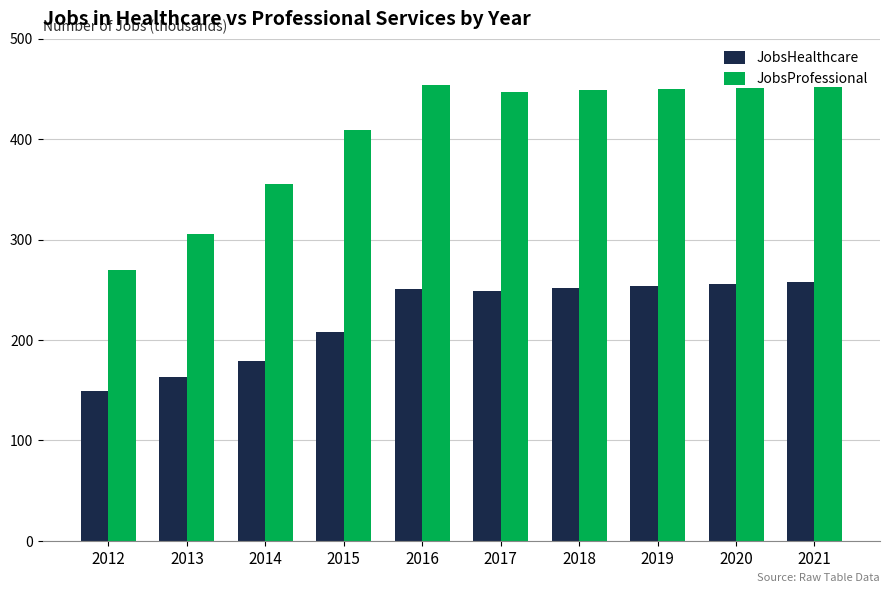

Does the chart contain stacked bars?

No